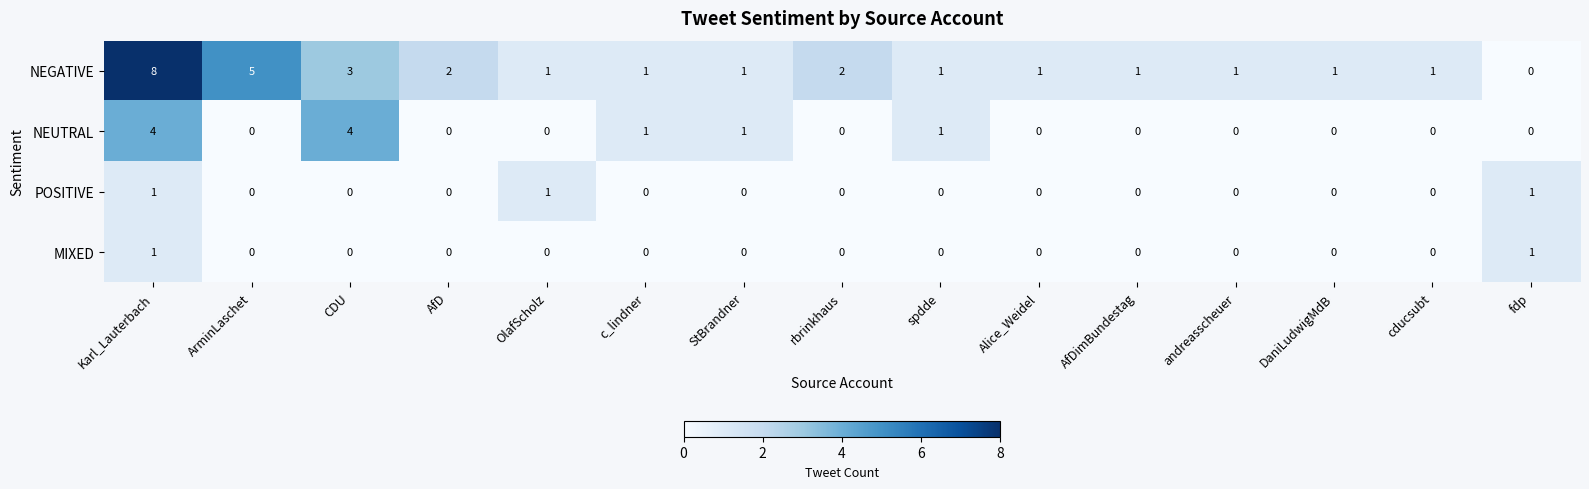

What is the total value across all series at Alice_Weidel?

1